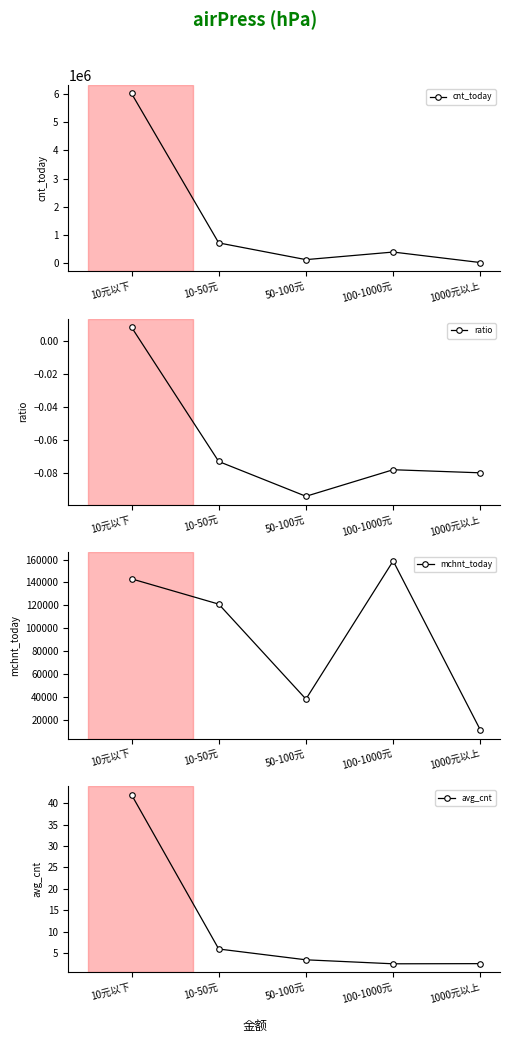

Which series changed the most between 10元以下 and 1000元以上?

cnt_today